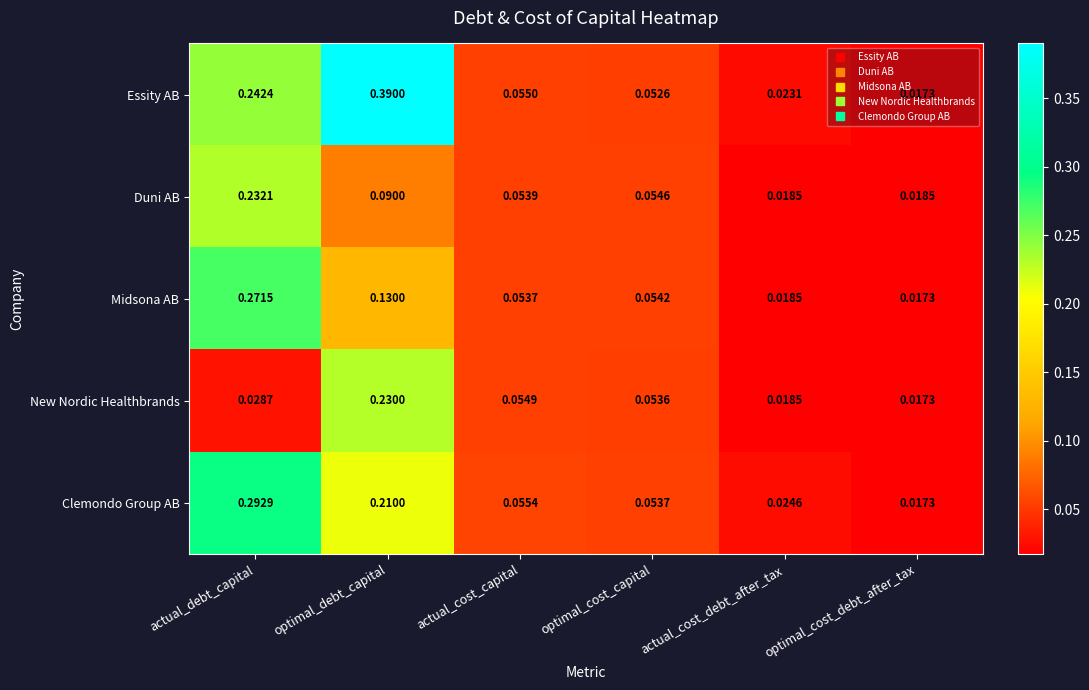

How many data points does each series have?

6